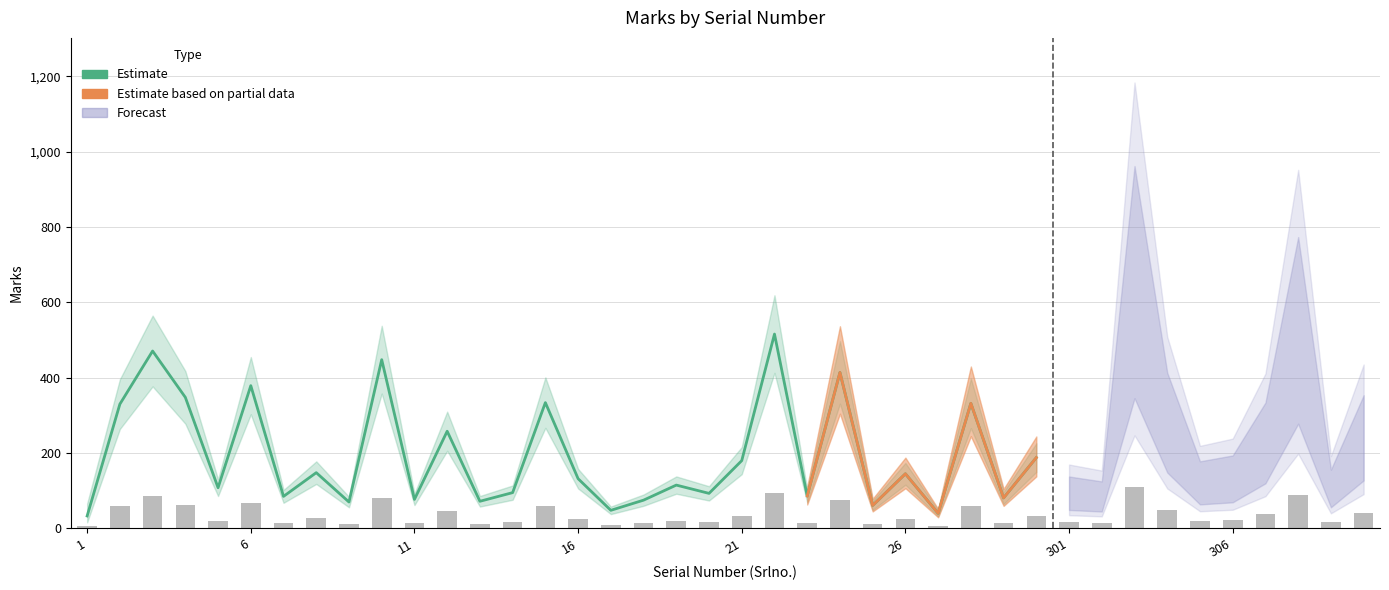

At which label does Marks_upper first exceed 158?

2